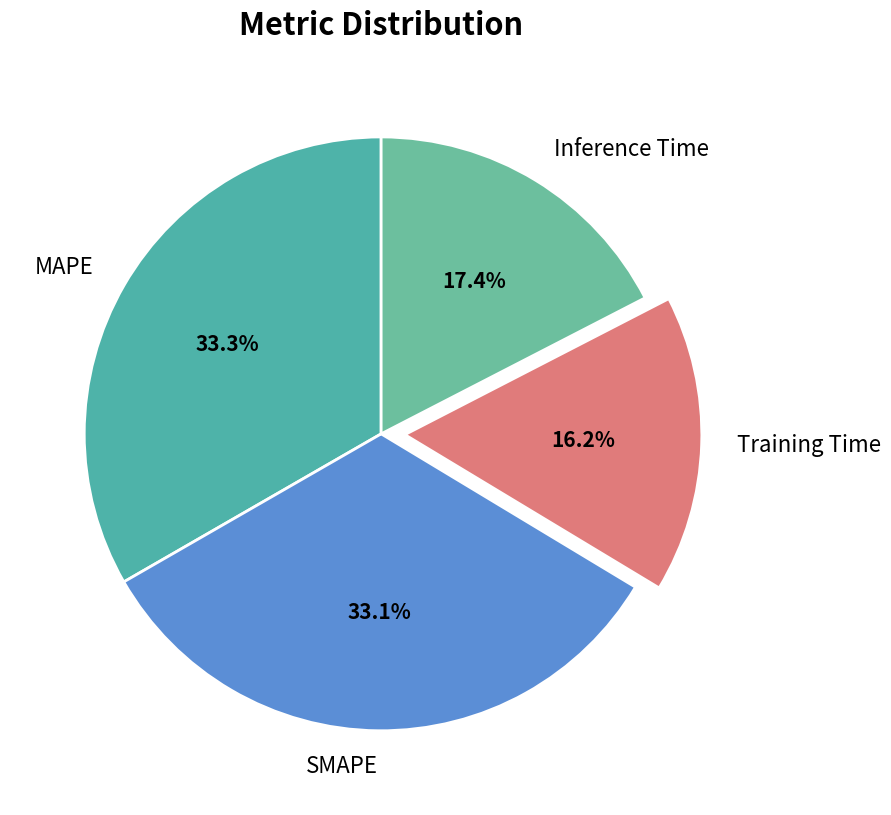

Count the number of slices in the pie.

4